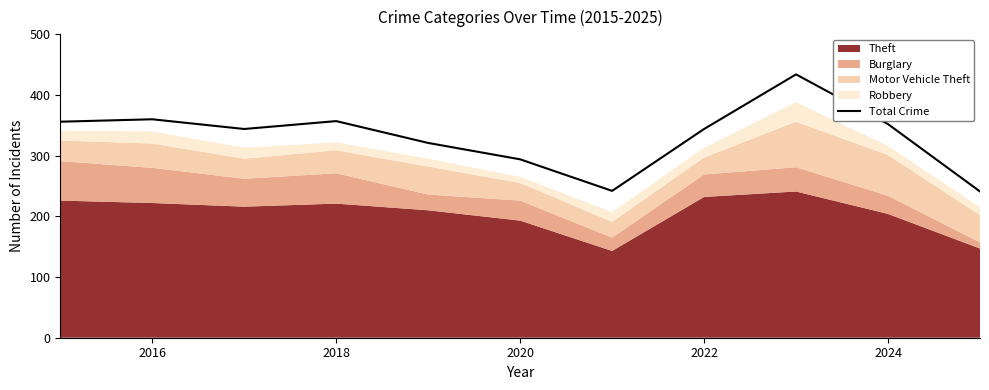

What is the maximum value for Total Crime?

434